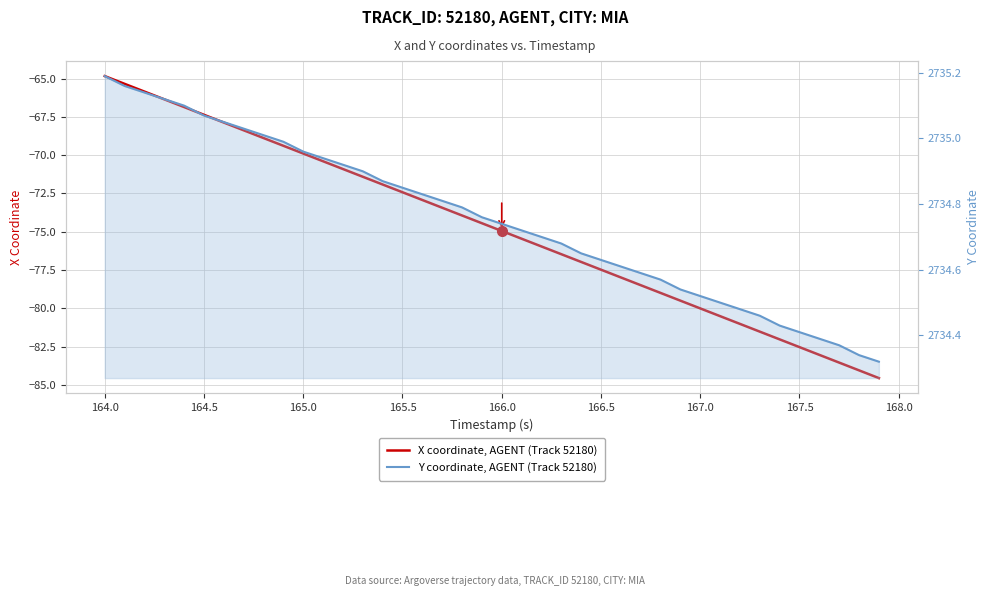

What is the minimum value for X coordinate, AGENT (Track 52180)?

-84.5